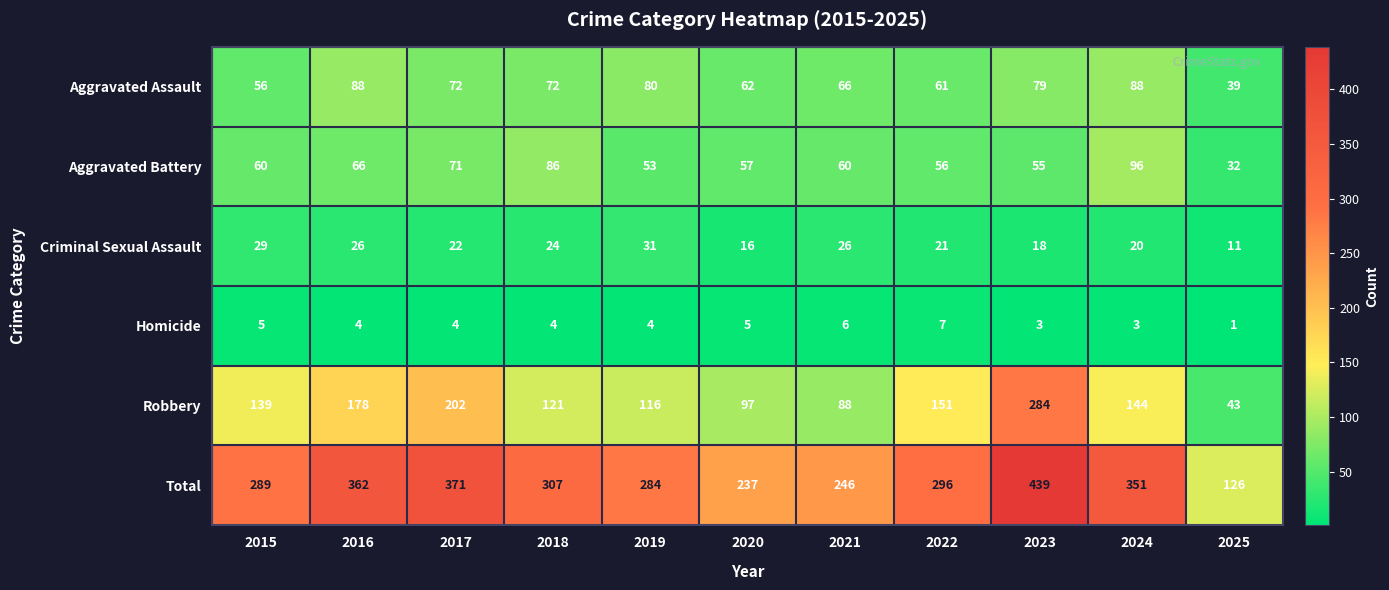

Where does the Total series first go above 296?

2016